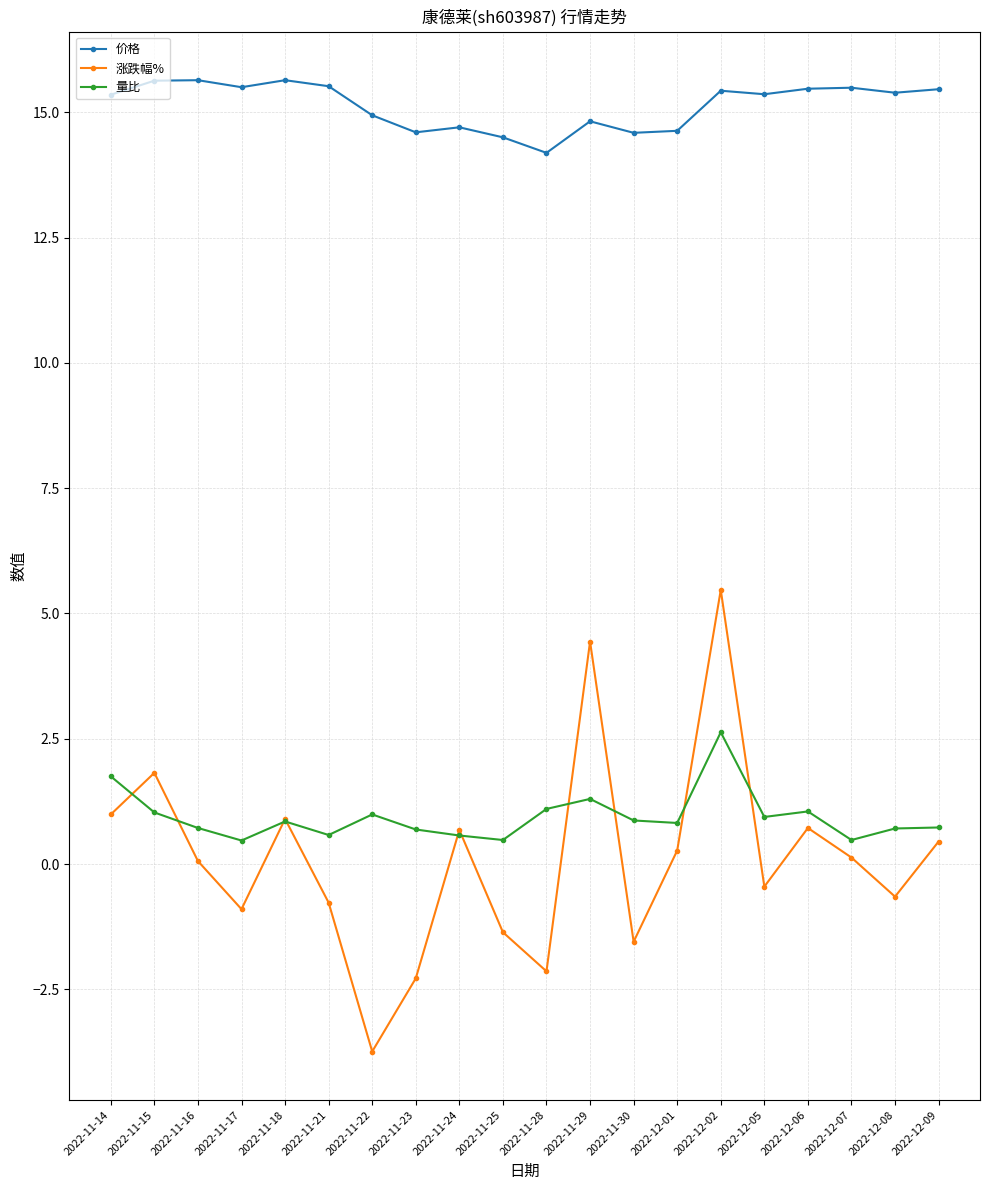

Where is the first local maximum for 量比?

2022-11-18